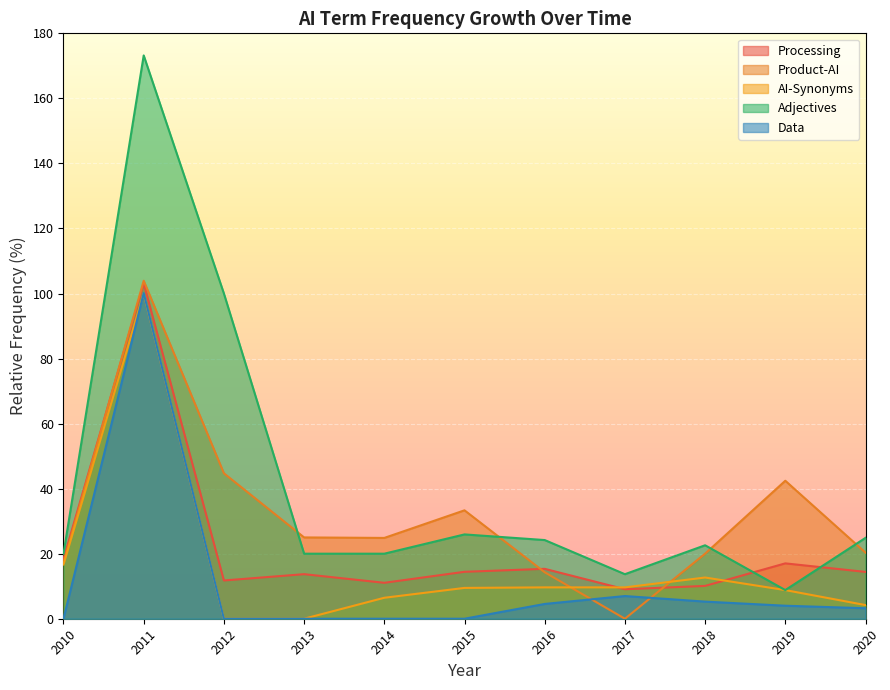

List the series in order of their peak value, lowest first.

AI-Synonyms, Data, Processing, Product-AI, Adjectives